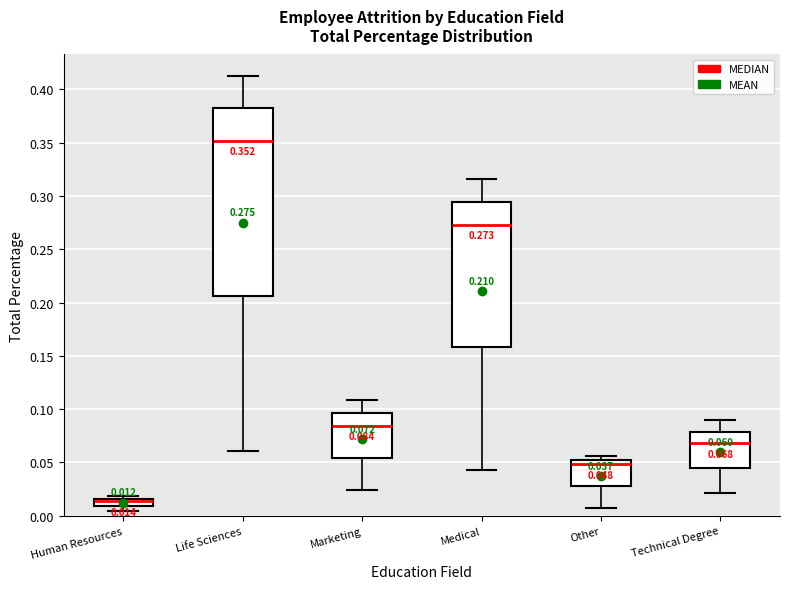

Which box has the highest median line?

Life Sciences